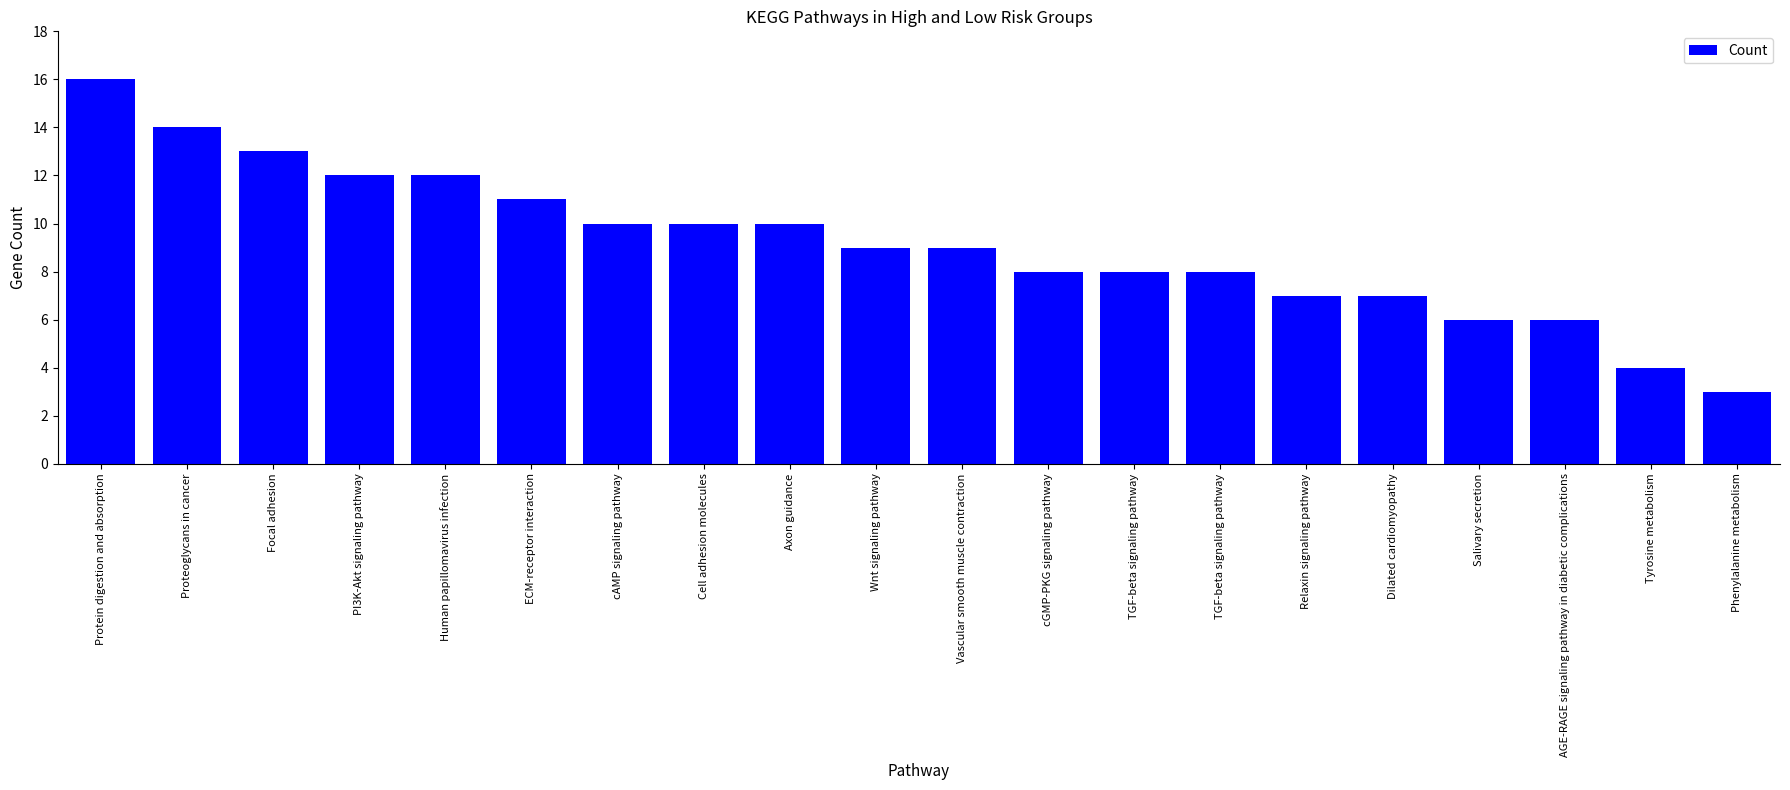

Reading left to right, extract all data points from this chart.

Protein digestion and absorption=16	Proteoglycans in cancer=14	Focal adhesion=13	PI3K-Akt signaling pathway=12	Human papillomavirus infection=12	ECM-receptor interaction=11	cAMP signaling pathway=10	Cell adhesion molecules=10	Axon guidance=10	Wnt signaling pathway=9	Vascular smooth muscle contraction=9	cGMP-PKG signaling pathway=8	TGF-beta signaling pathway=8	TGF-beta signaling pathway=8	Relaxin signaling pathway=7	Dilated cardiomyopathy=7	Salivary secretion=6	AGE-RAGE signaling pathway in diabetic complications=6	Tyrosine metabolism=4	Phenylalanine metabolism=3